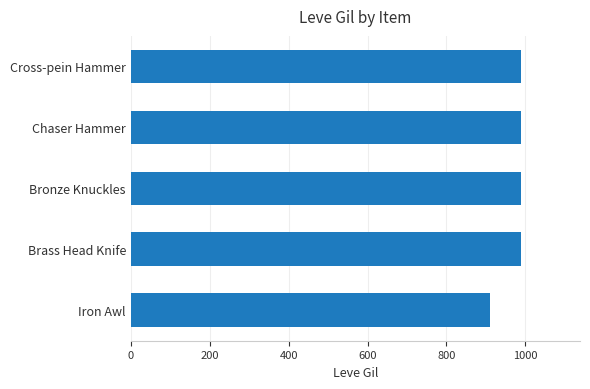

What is the average value?

974